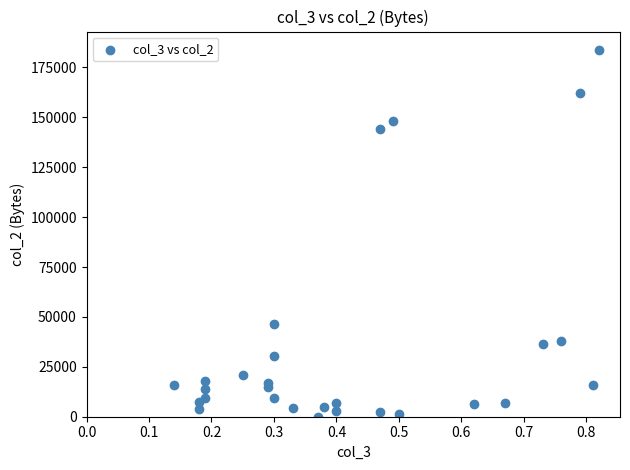

What Y value in the scatter plot is closest to 91885?

46660